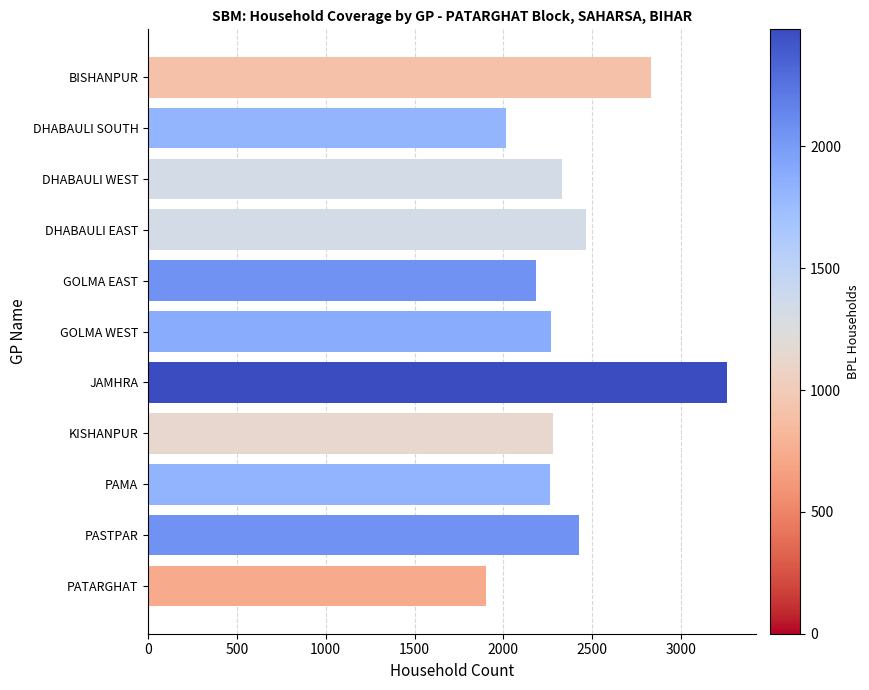

Between BISHANPUR and PATARGHAT, which is larger?

BISHANPUR